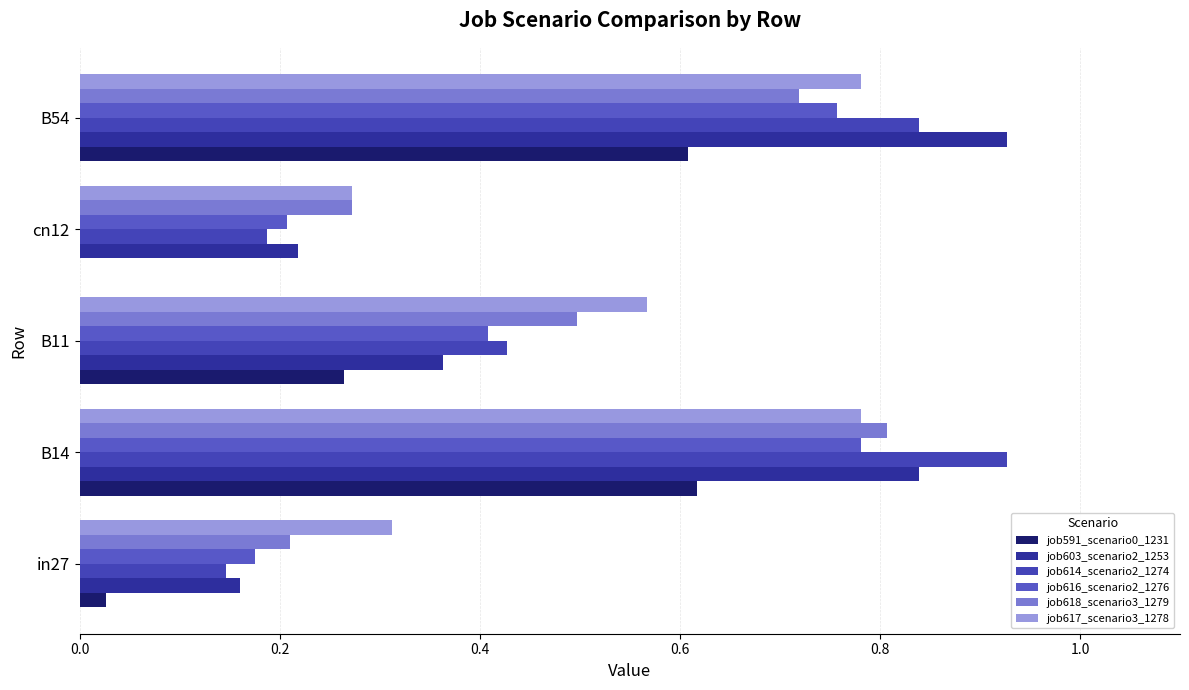

Reading right to left, transcribe all the data shown in this chart.

job591_scenario0_1231: 0.6	0.0	0.3	0.6	0.0
job603_scenario2_1253: 0.9	0.2	0.4	0.8	0.2
job614_scenario2_1274: 0.8	0.2	0.4	0.9	0.1
job616_scenario2_1276: 0.8	0.2	0.4	0.8	0.2
job618_scenario3_1279: 0.7	0.3	0.5	0.8	0.2
job617_scenario3_1278: 0.8	0.3	0.6	0.8	0.3